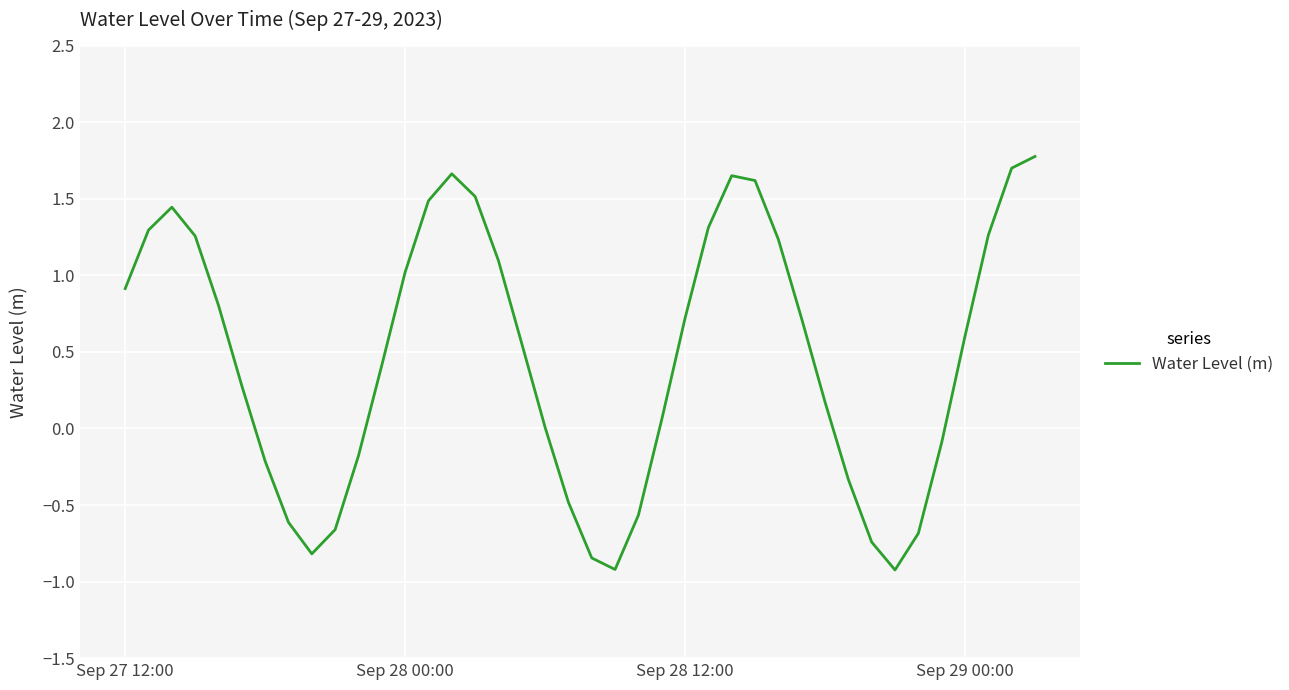

What is the greatest value displayed?

1.8